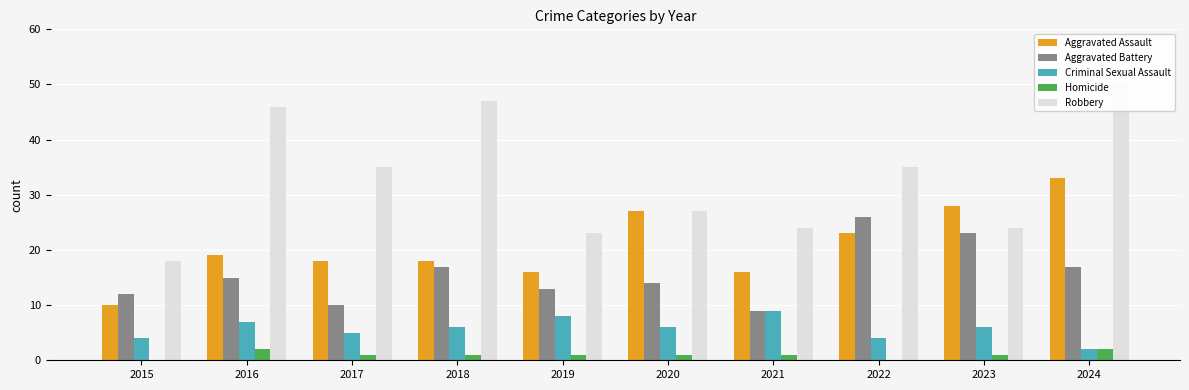

At which category is the sum across all series the highest?

2024